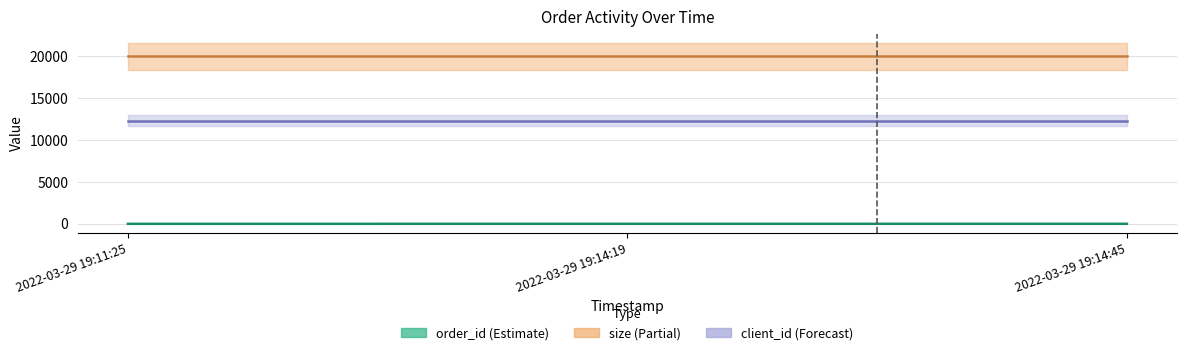

What is the average value of the order_id series?

12